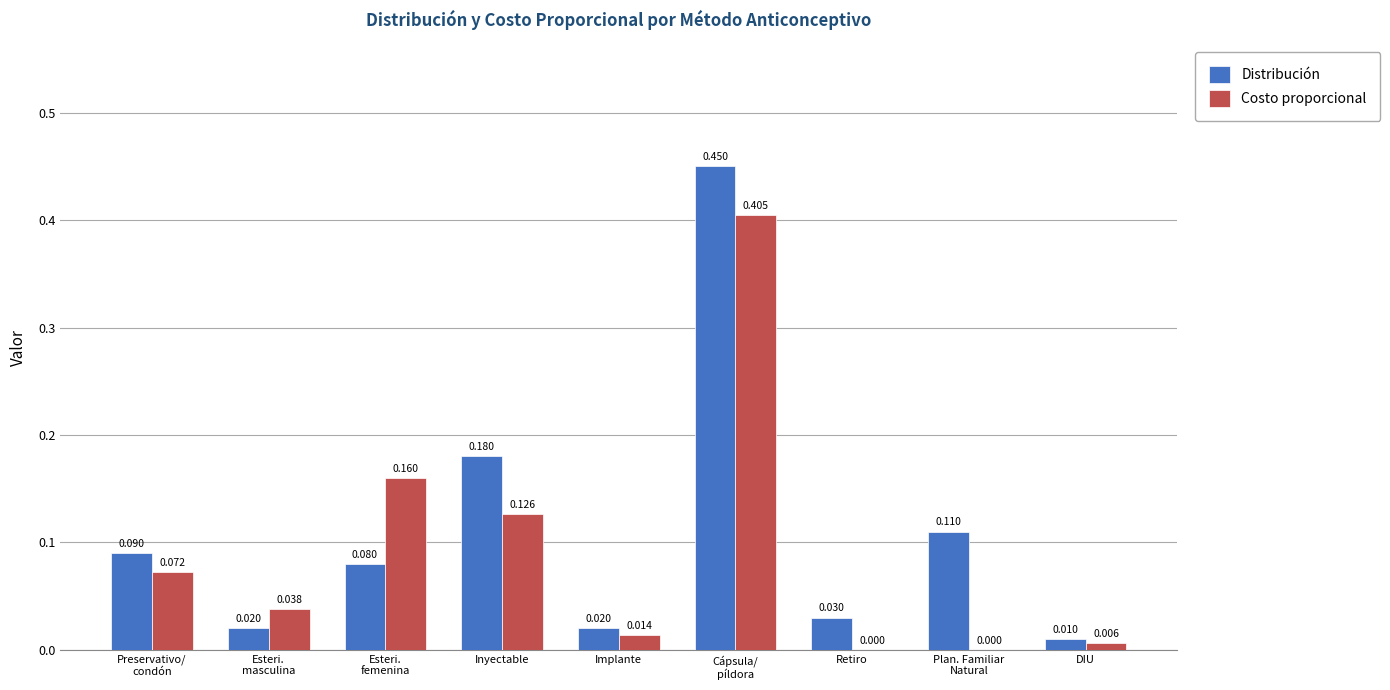

Where is Distribución nearest to the value 0?

DIU